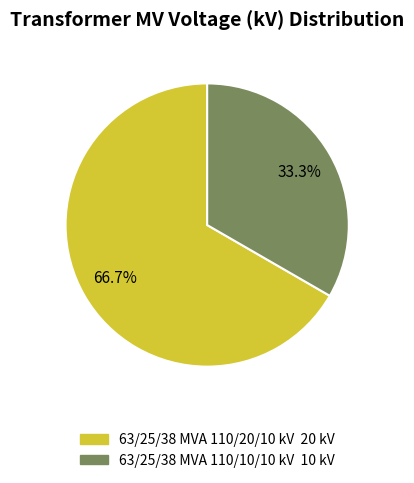

To the nearest percent, what is the difference between the largest and smallest slice percentages?

33%